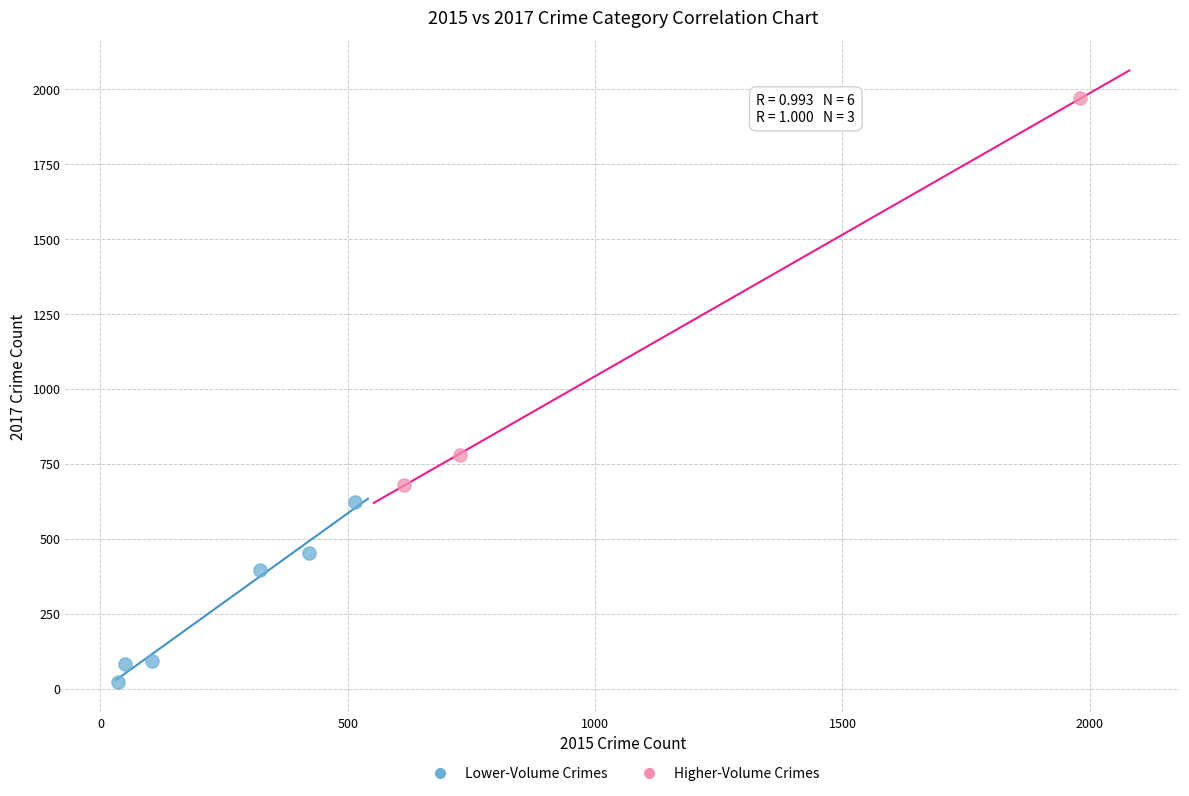

Which series reaches the maximum Y coordinate?

Higher-Volume Crimes